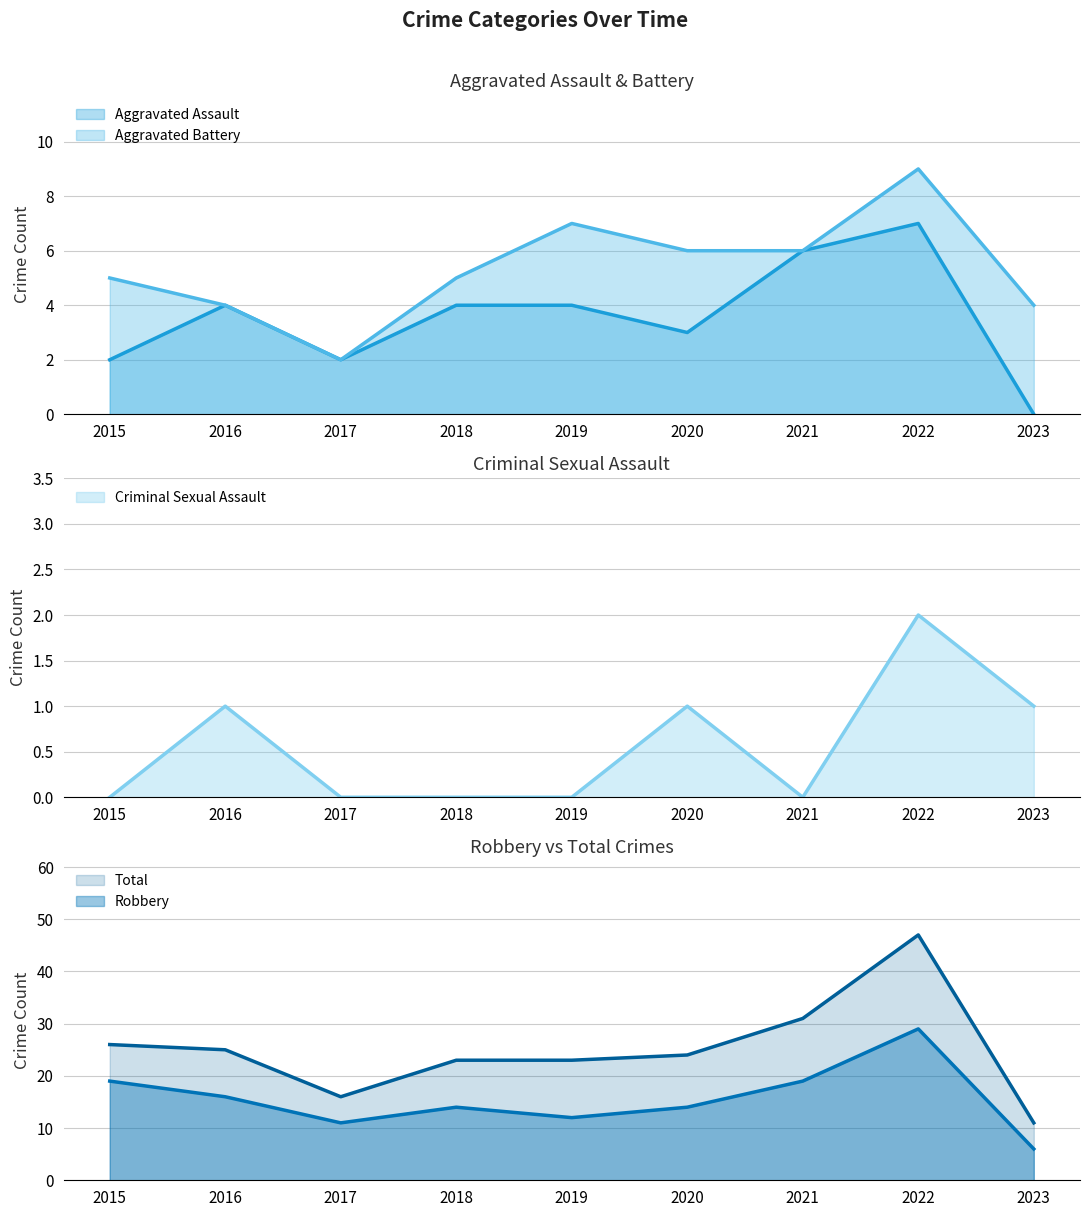

What is the value of the Total point at the 2nd from the left?

25